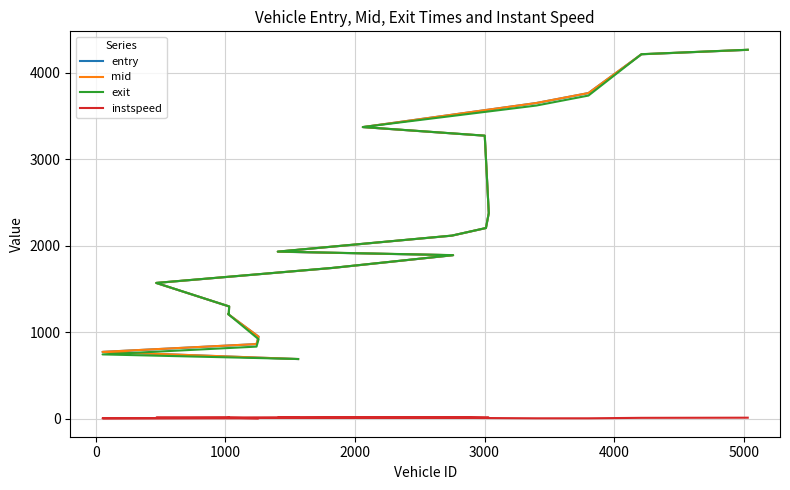

What is the highest value of the instspeed series?

15.7